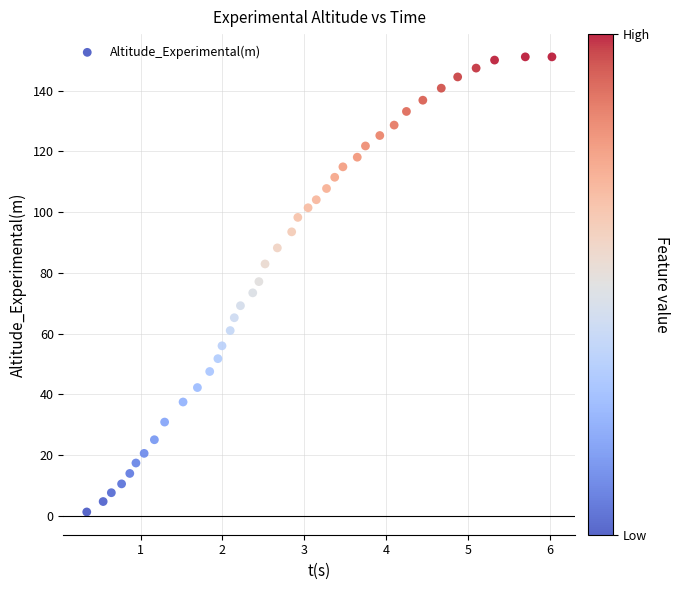

What is the range of Y values (max minus min)?

150.0